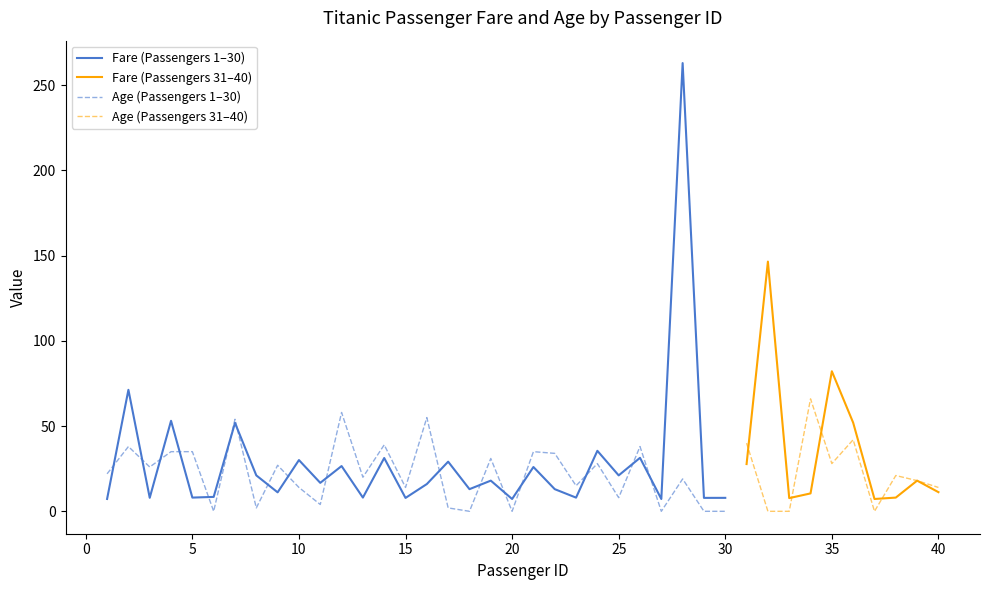

What is the difference between the highest and lowest values at 35?

54.2